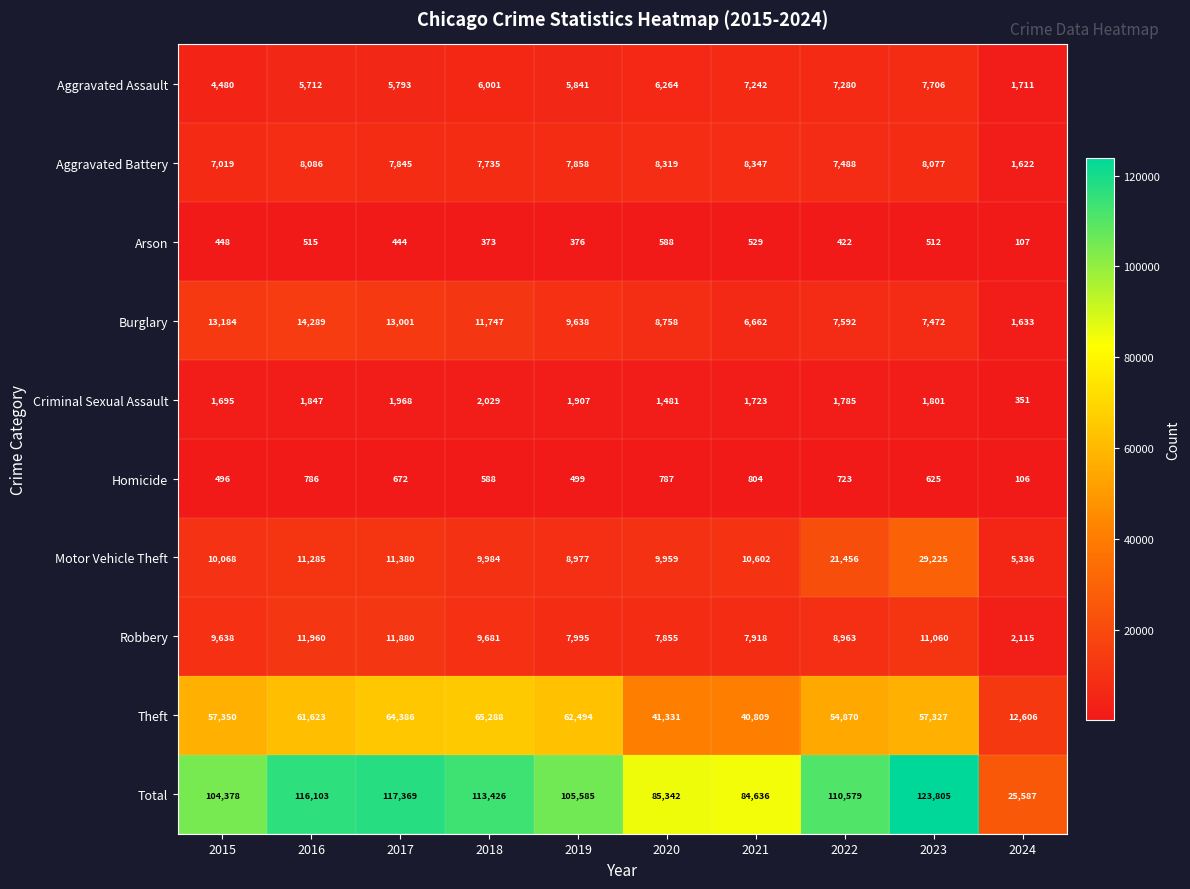

What is the greatest value displayed?

123805